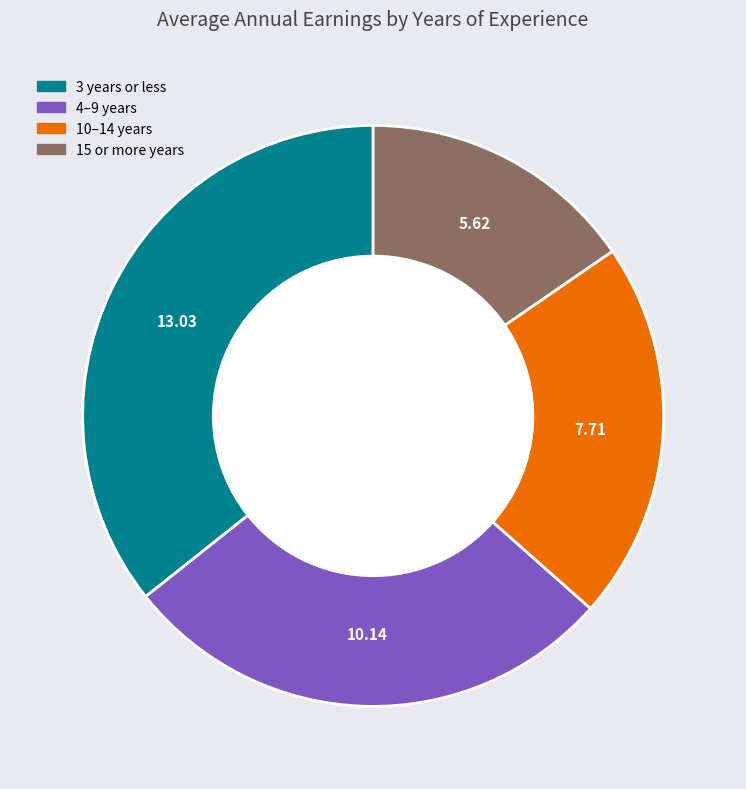

Approximately how many times larger is the value at 3 years or less compared to 10–14 years?

1.7